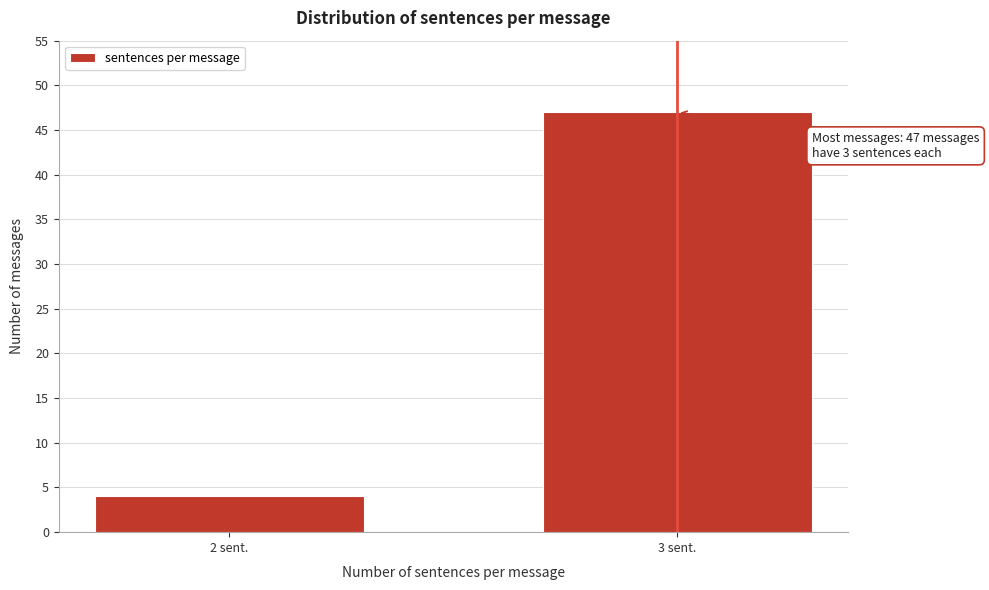

Reading left to right, list all the values displayed in this chart.

4	47